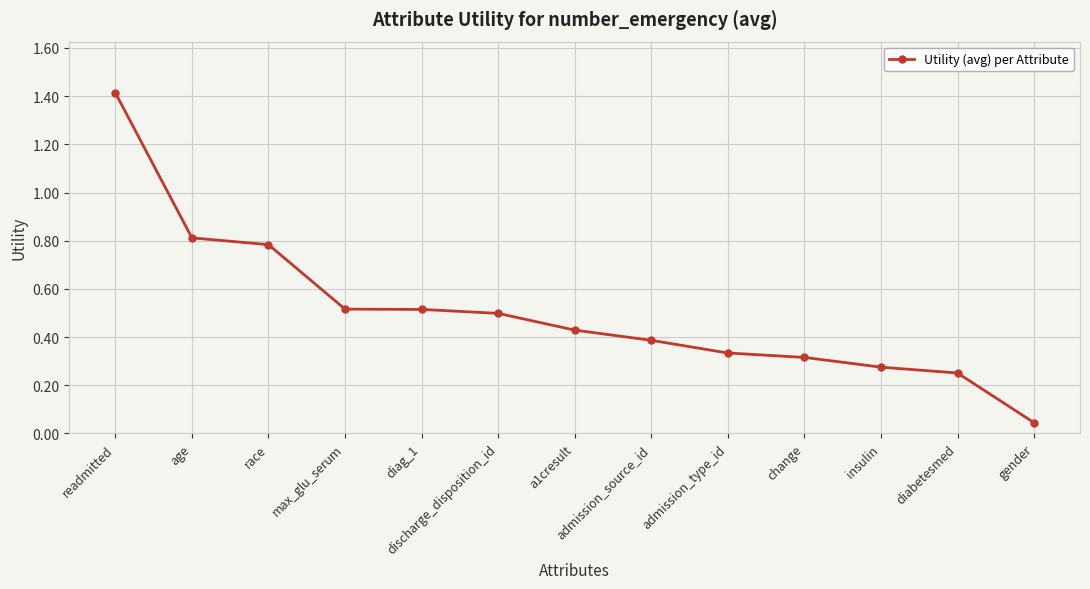

What position from the left is admission_type_id?

9